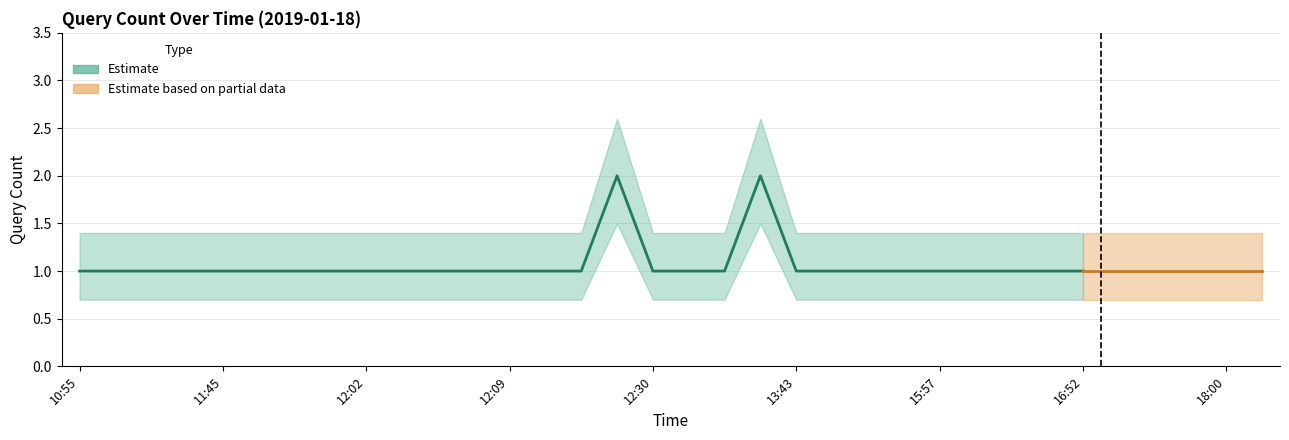

Does the chart have visible grid lines?

Yes